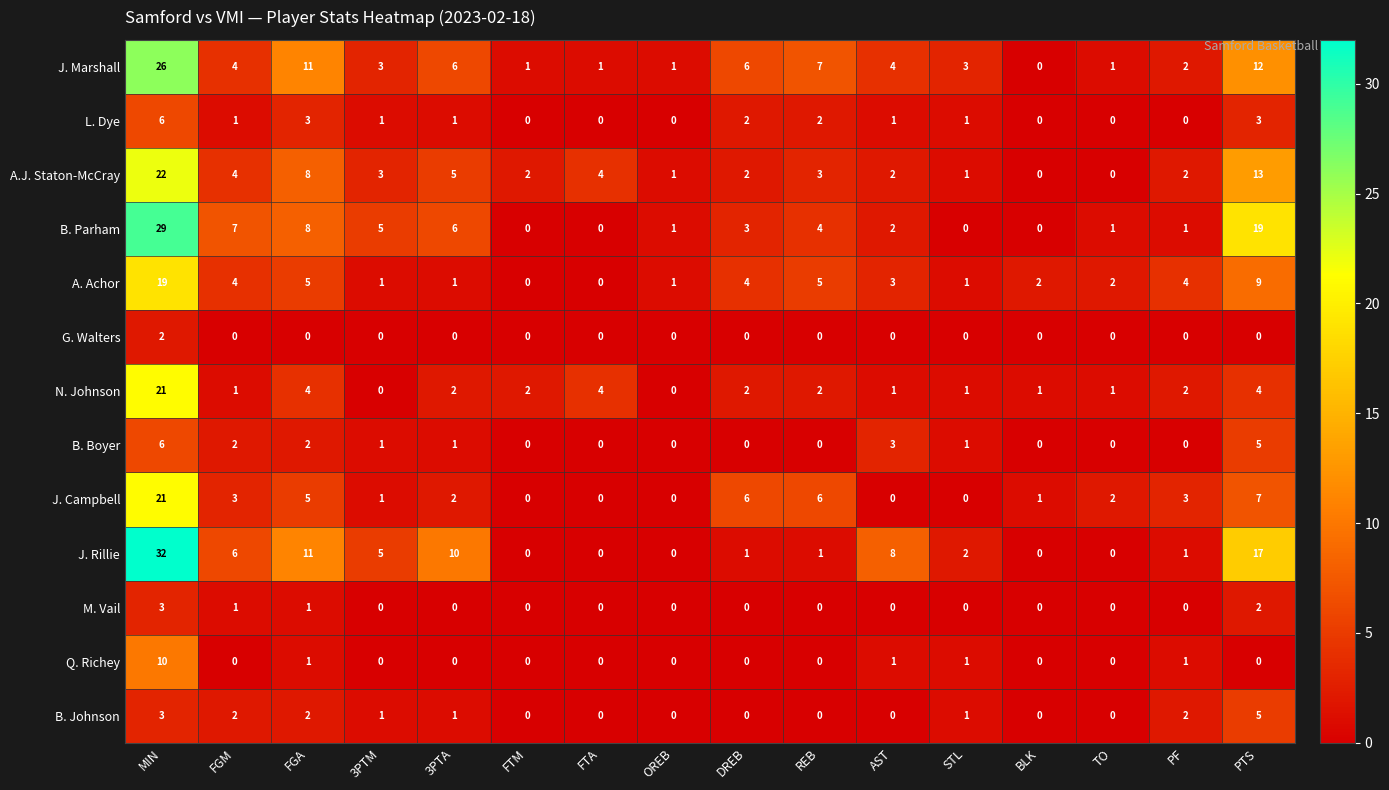

What is the total value across all series at PF?

18